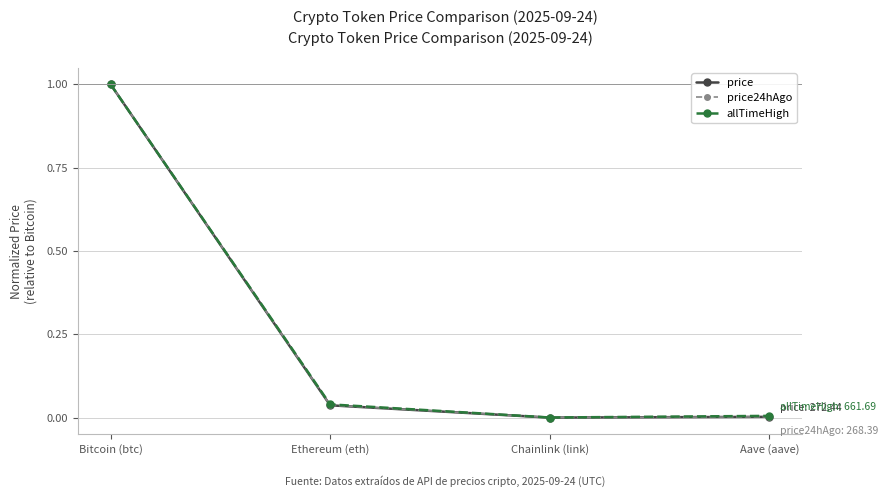

The allTimeHigh series shows 0.1 at Ethereum (eth). True or false?

False